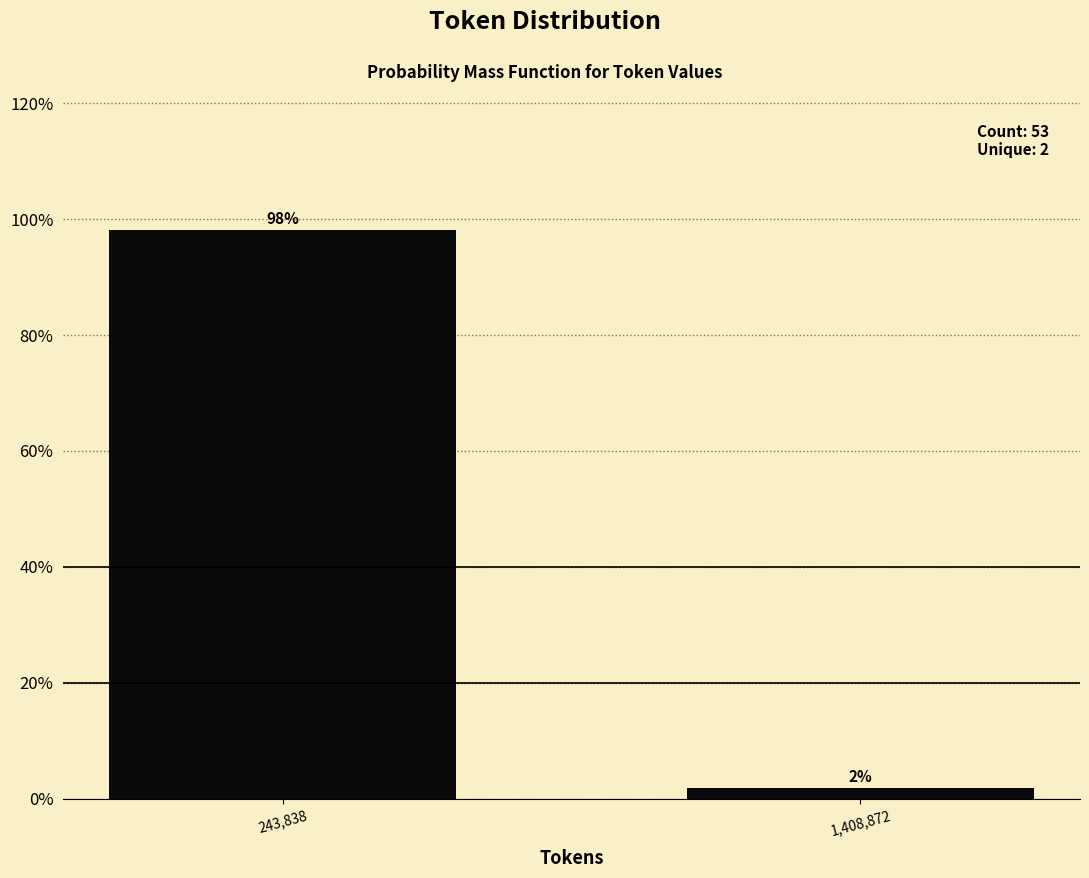

What position from the left is 1,408,872?

2